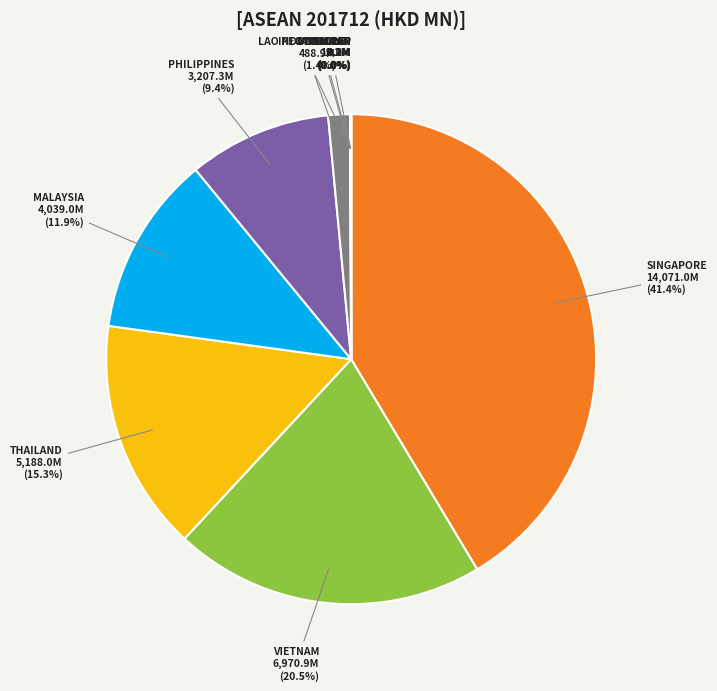

Is there any slice that represents more than half of the pie?

No